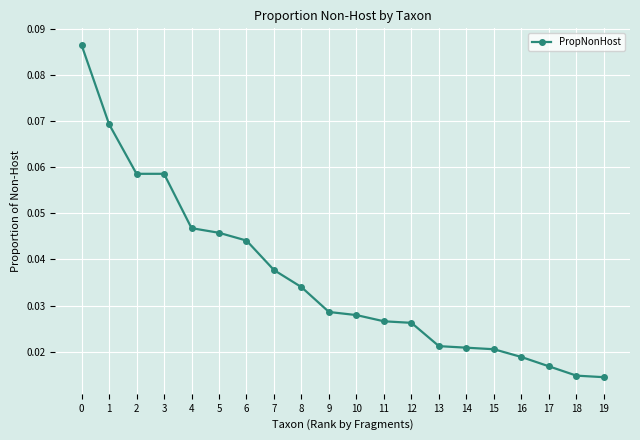

How many lines are shown in the chart?

1